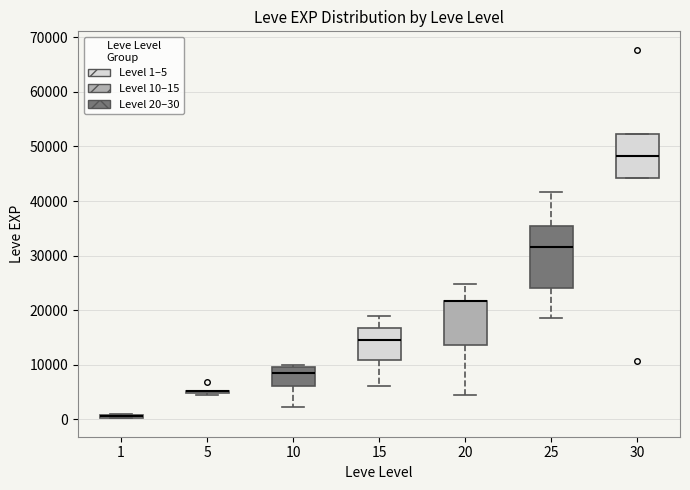

Comparing the boxes themselves (not the whiskers), which one is the tallest?

25